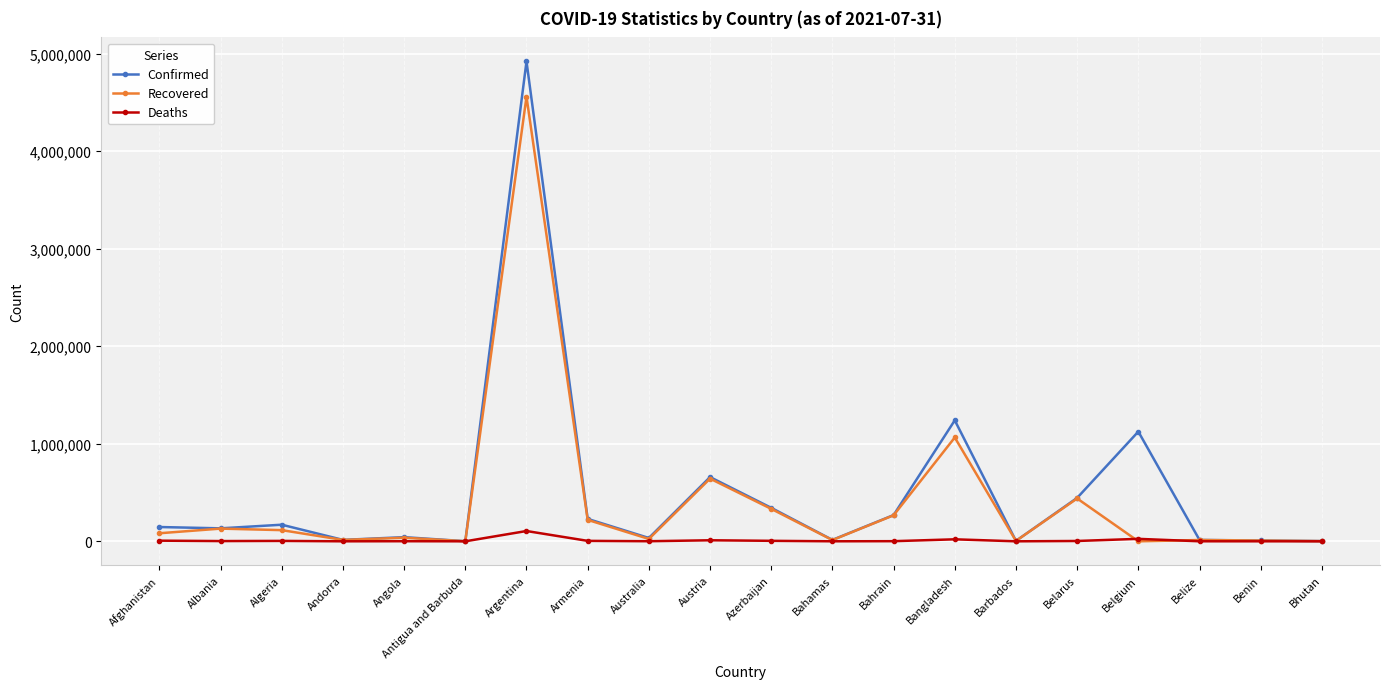

What is the difference between the maximum and second lowest values in the Deaths series?

105543